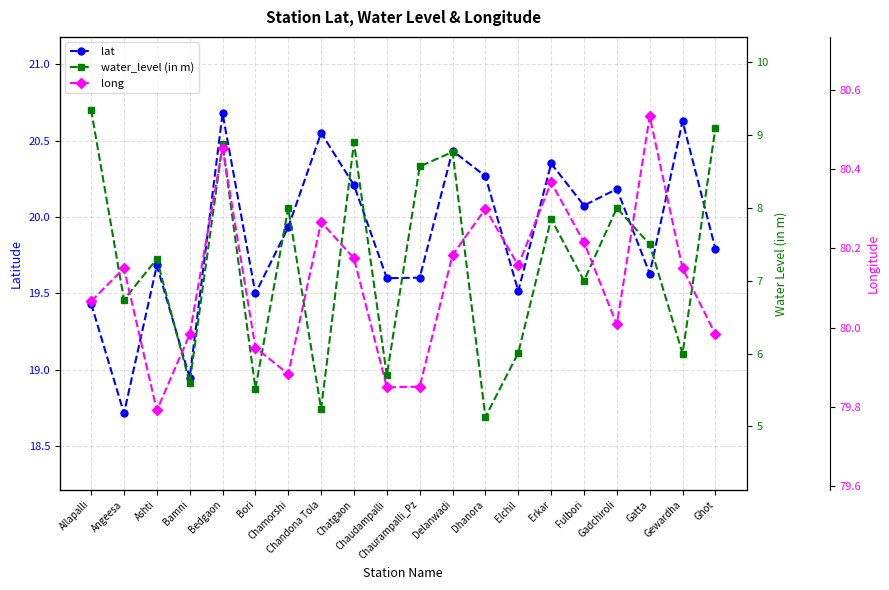

Which series has the widest spread of values?

water_level (in m)